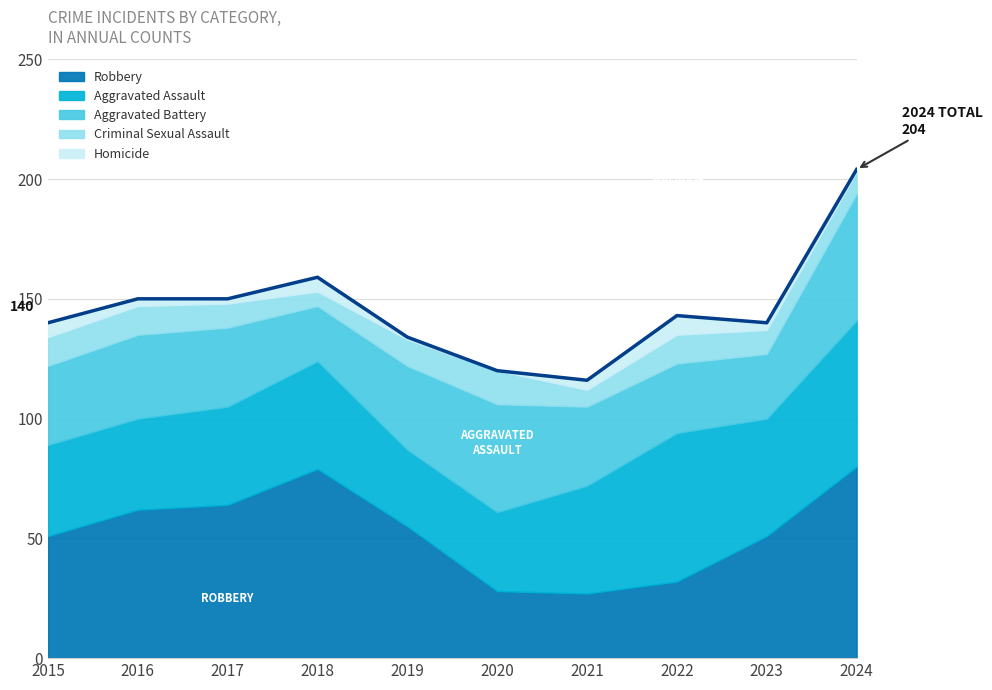

What is the average value of the Aggravated Assault series?

44